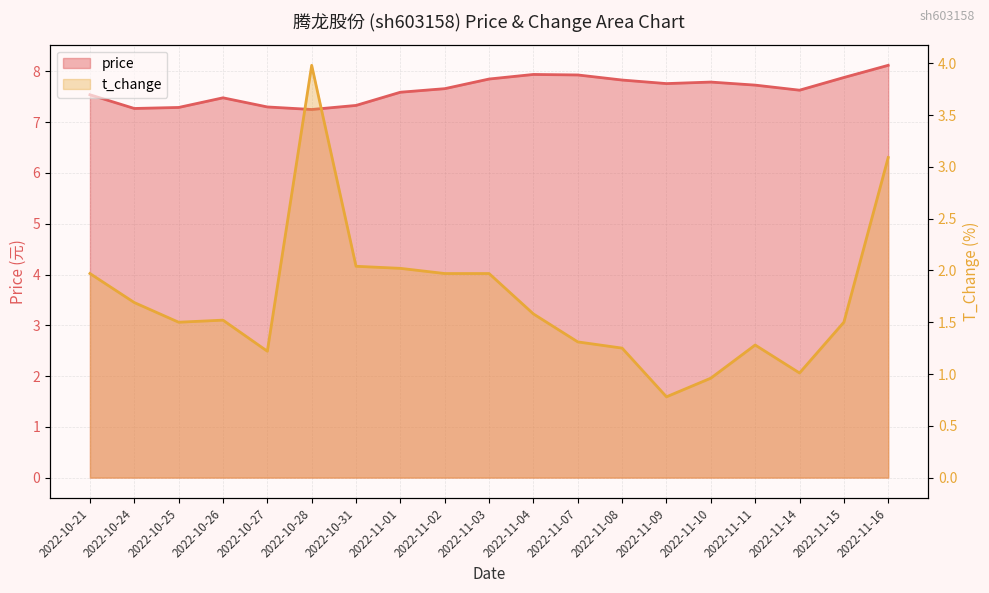

What is the minimum value for t_change?

0.8